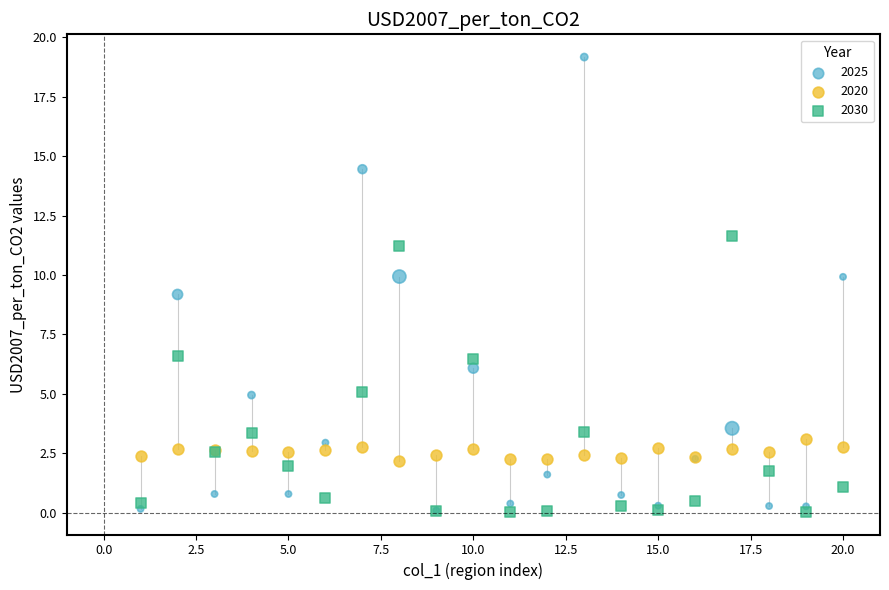

Which series contains the highest Y value?

2025